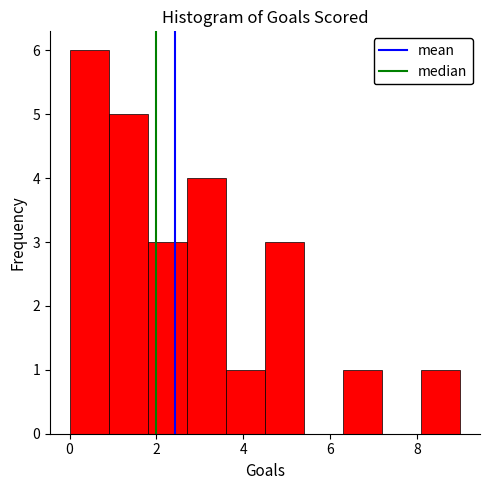

Reading left to right, transcribe this chart: for each bar, give the range it covers on the x-axis and its height. Neither the bar edges nor the heights are printed on the chart, so give them approximately, as read against the axes.

0.0 to 0.9: 6
0.9 to 1.8: 5
1.8 to 2.7: 3
2.7 to 3.6: 4
3.6 to 4.5: 1
4.5 to 5.4: 3
5.4 to 6.3: 0
6.3 to 7.2: 1
7.2 to 8.1: 0
8.1 to 9.0: 1